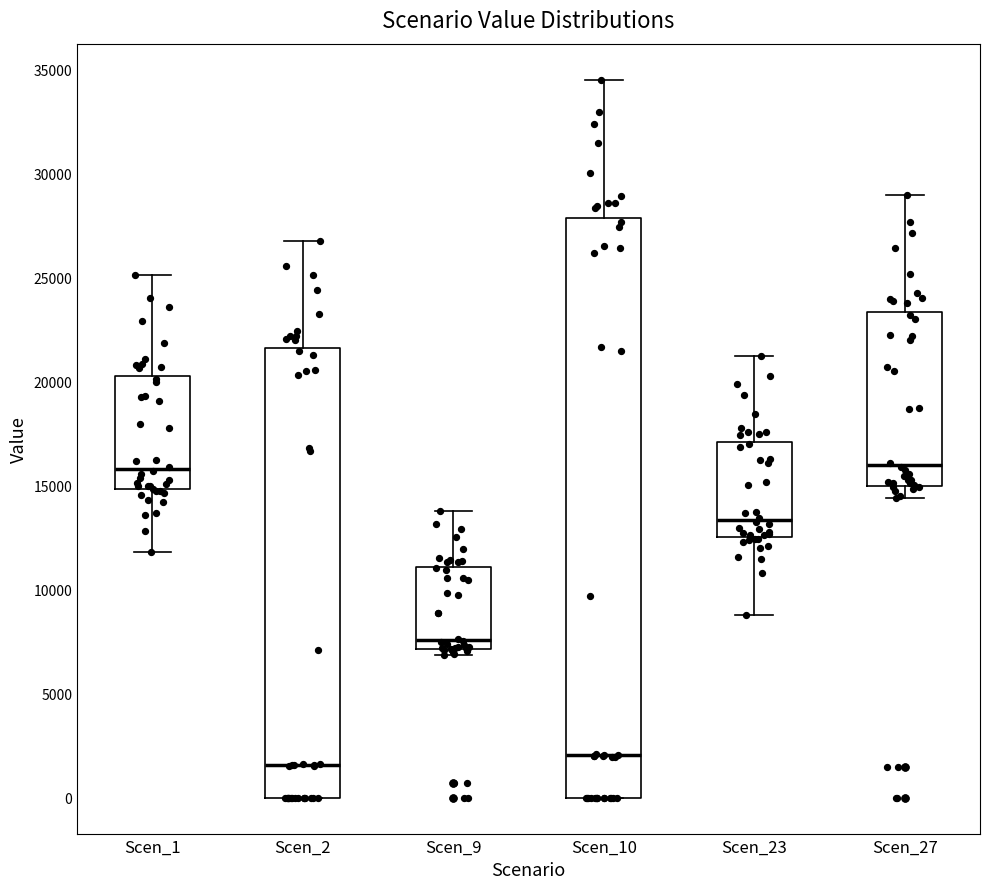

Where is the upper edge of the box for Scen_10 on the y-axis? The values are not printed on the chart, so give them approximately, as read against the axis.

28000